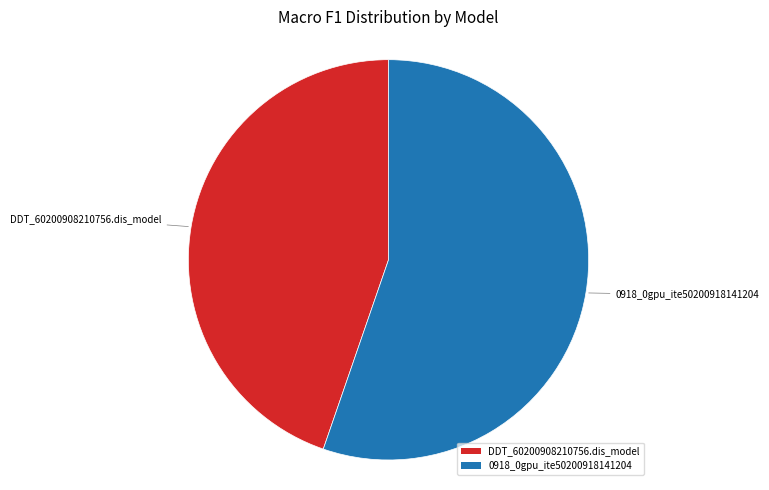

Combined, do DDT_60200908210756.dis_model and 0918_0gpu_ite50200918141204 account for over 50%?

Yes